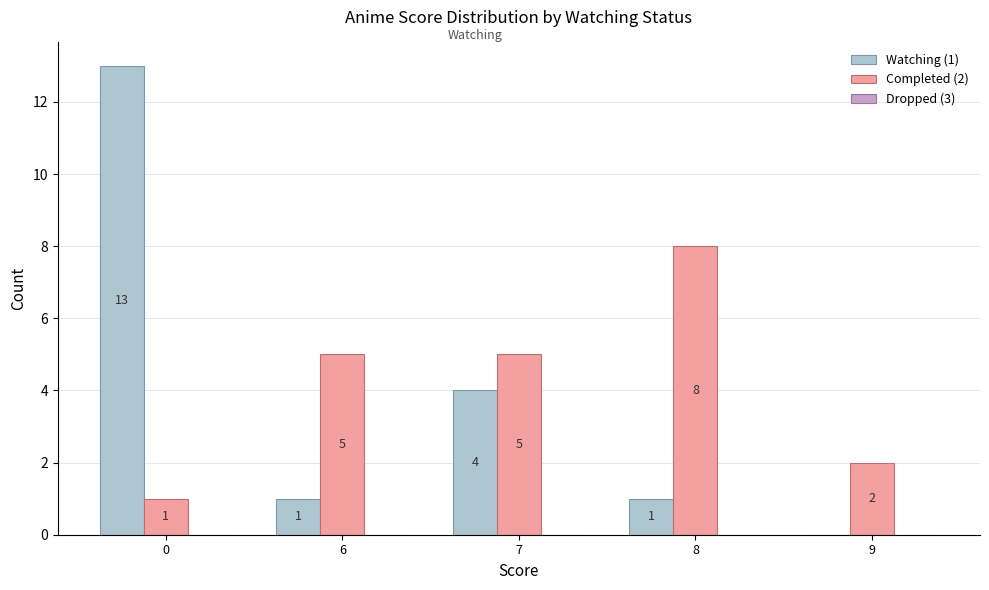

How many values in Watching (1) are above zero?

4